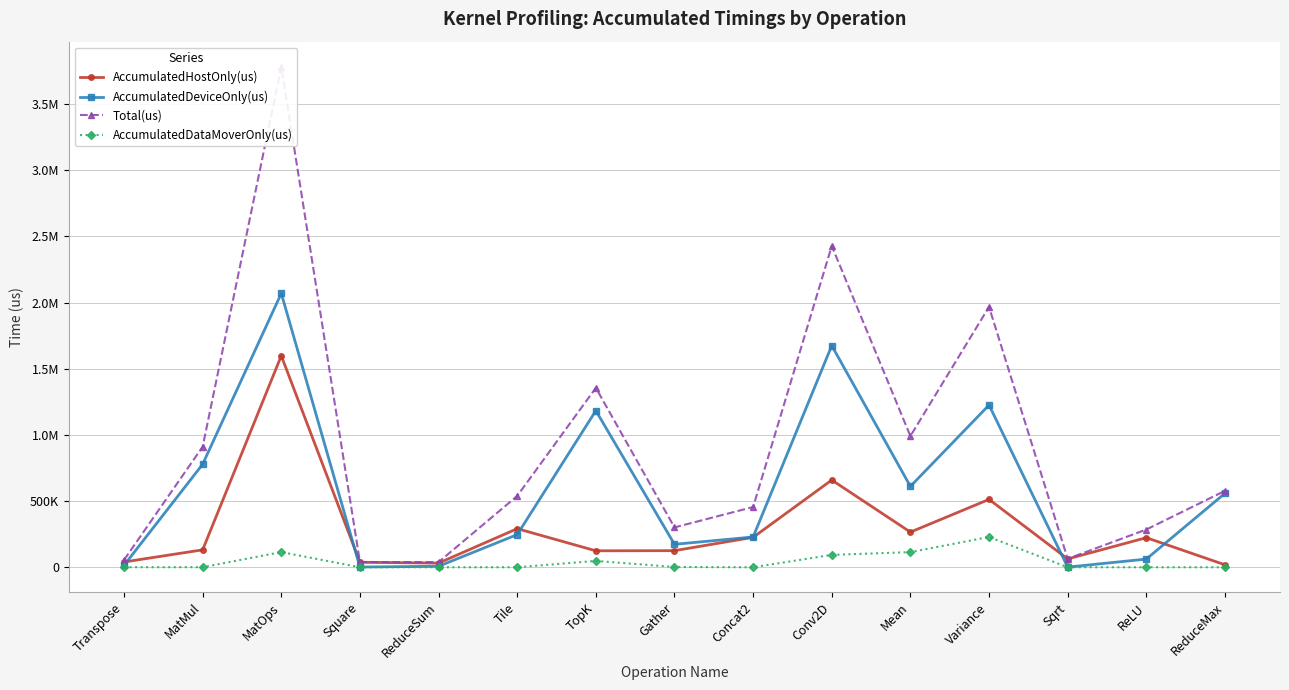

How many values in the Total(us) series exceed 538798?

7